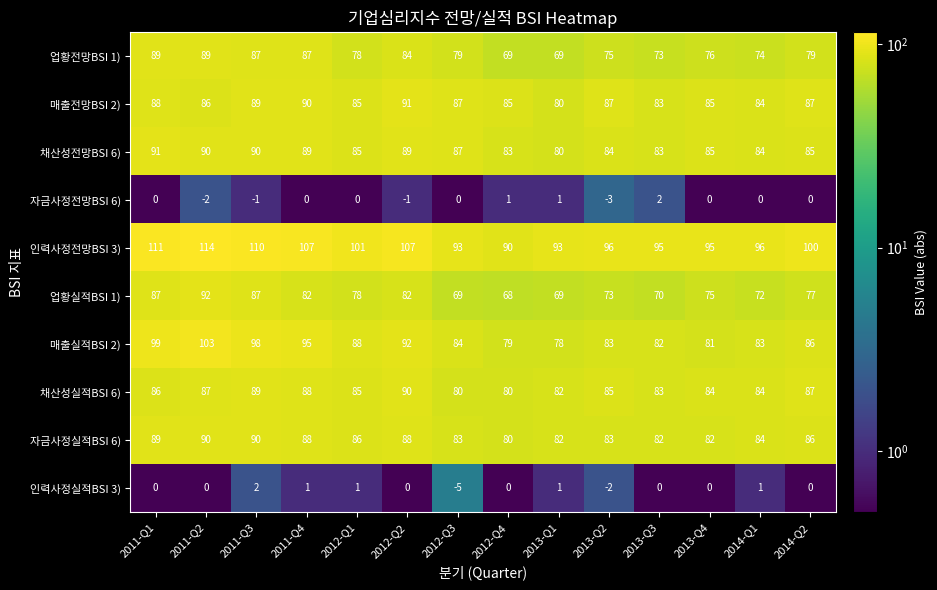

How many values in the 채산성실적BSI 6) series are below 85?

6